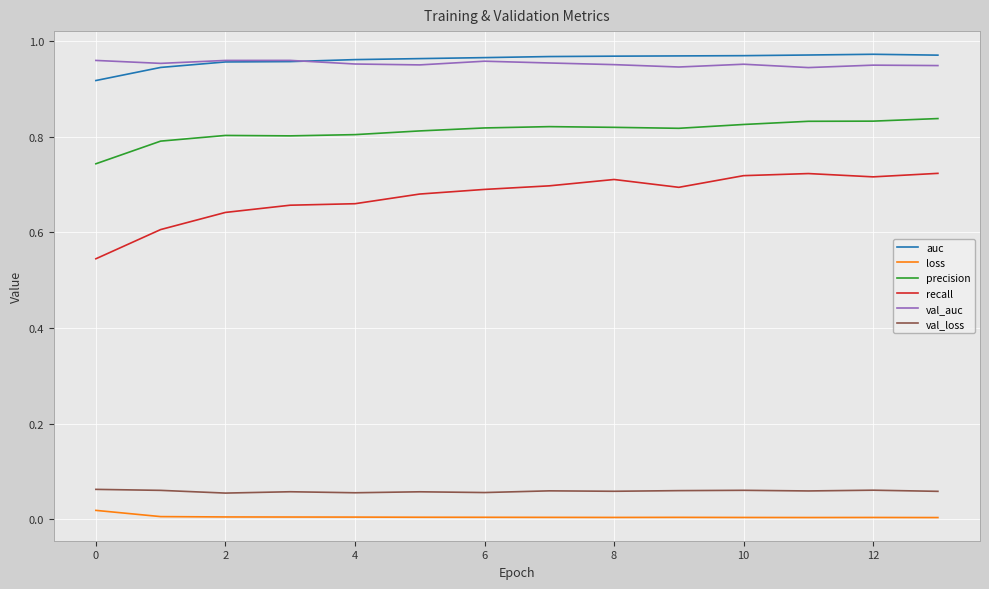

True or false: recall and precision intersect in this chart.

False